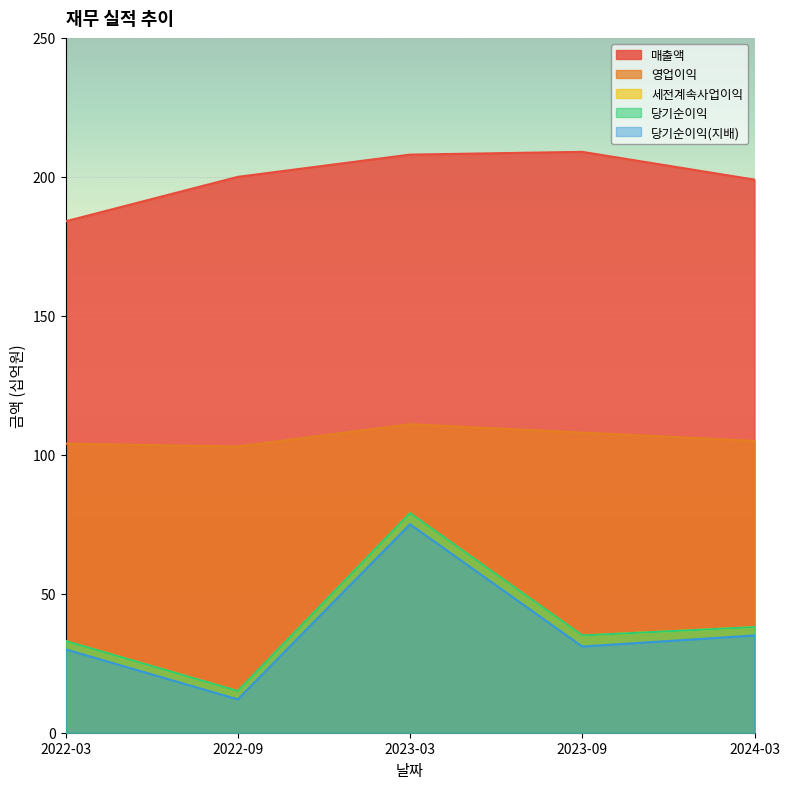

True or false: 매출액 and 당기순이익(지배) intersect in this chart.

False